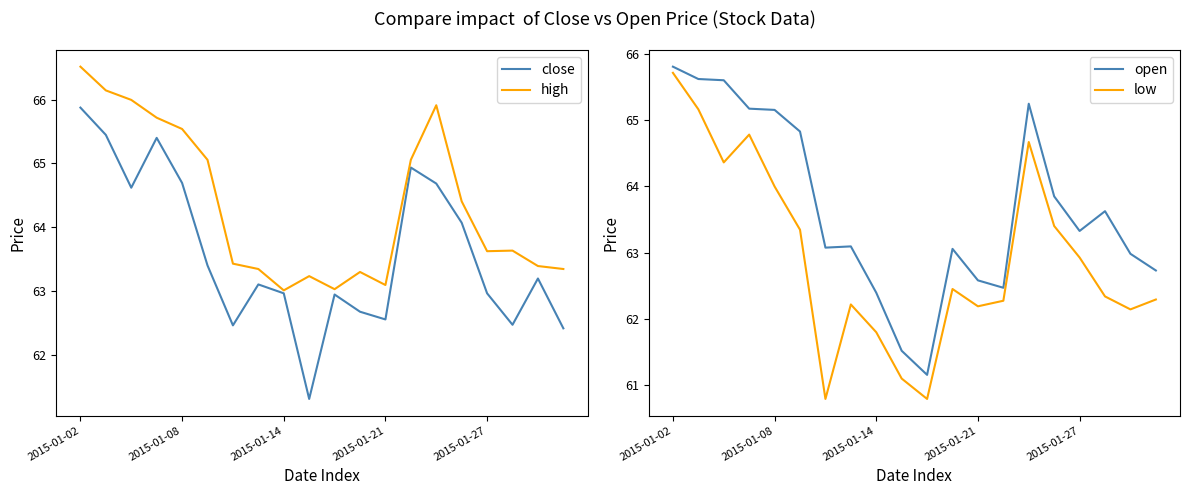

True or false: close has a value of 63.0 at 2015-01-27.

True